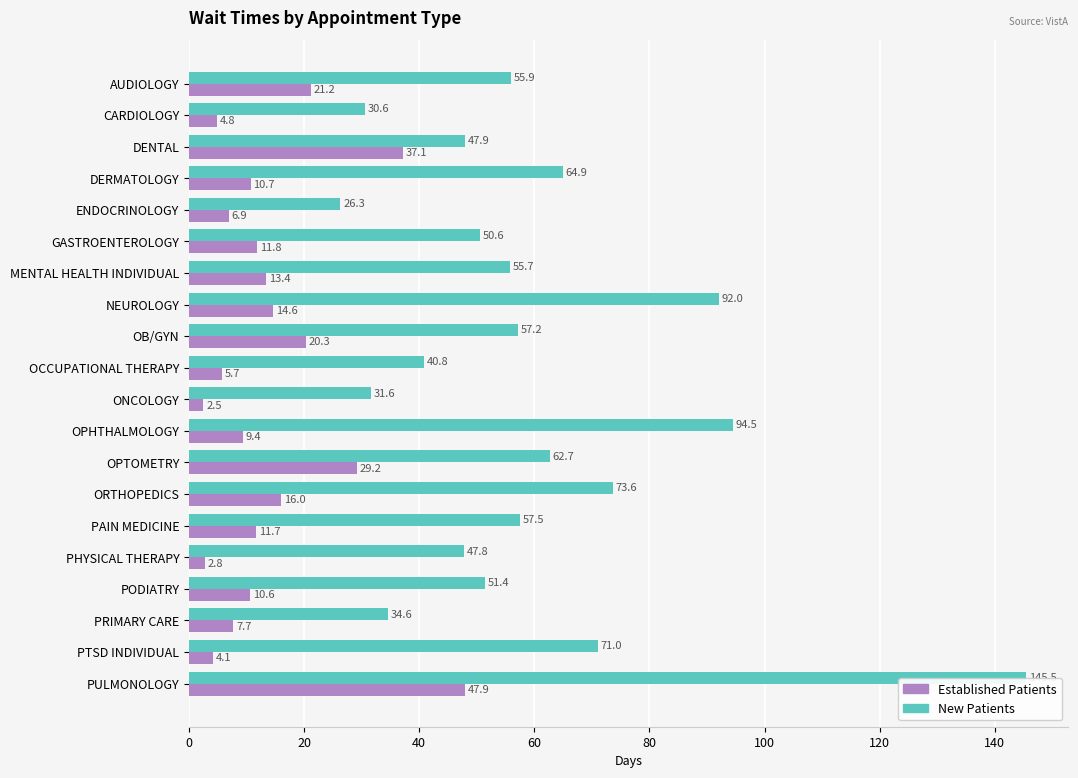

Rank the series by their average value, from highest to lowest.

New Patients, Established Patients